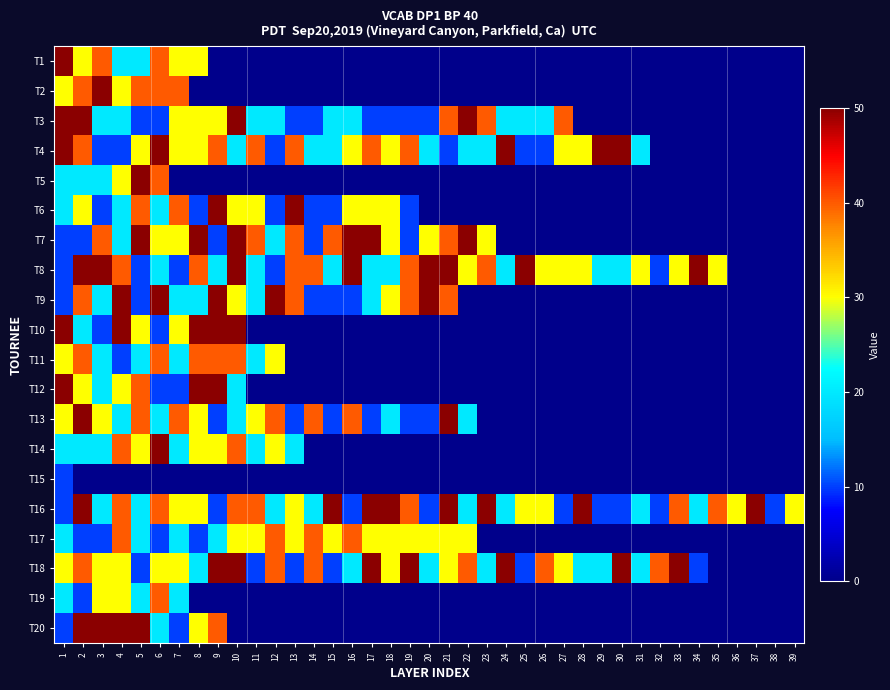

List the series in order of their peak value, lowest first.

T15, T11, T17, T19, T1, T2, T3, T4, T5, T6, T7, T8, T9, T10, T12, T13, T14, T16, T18, T20